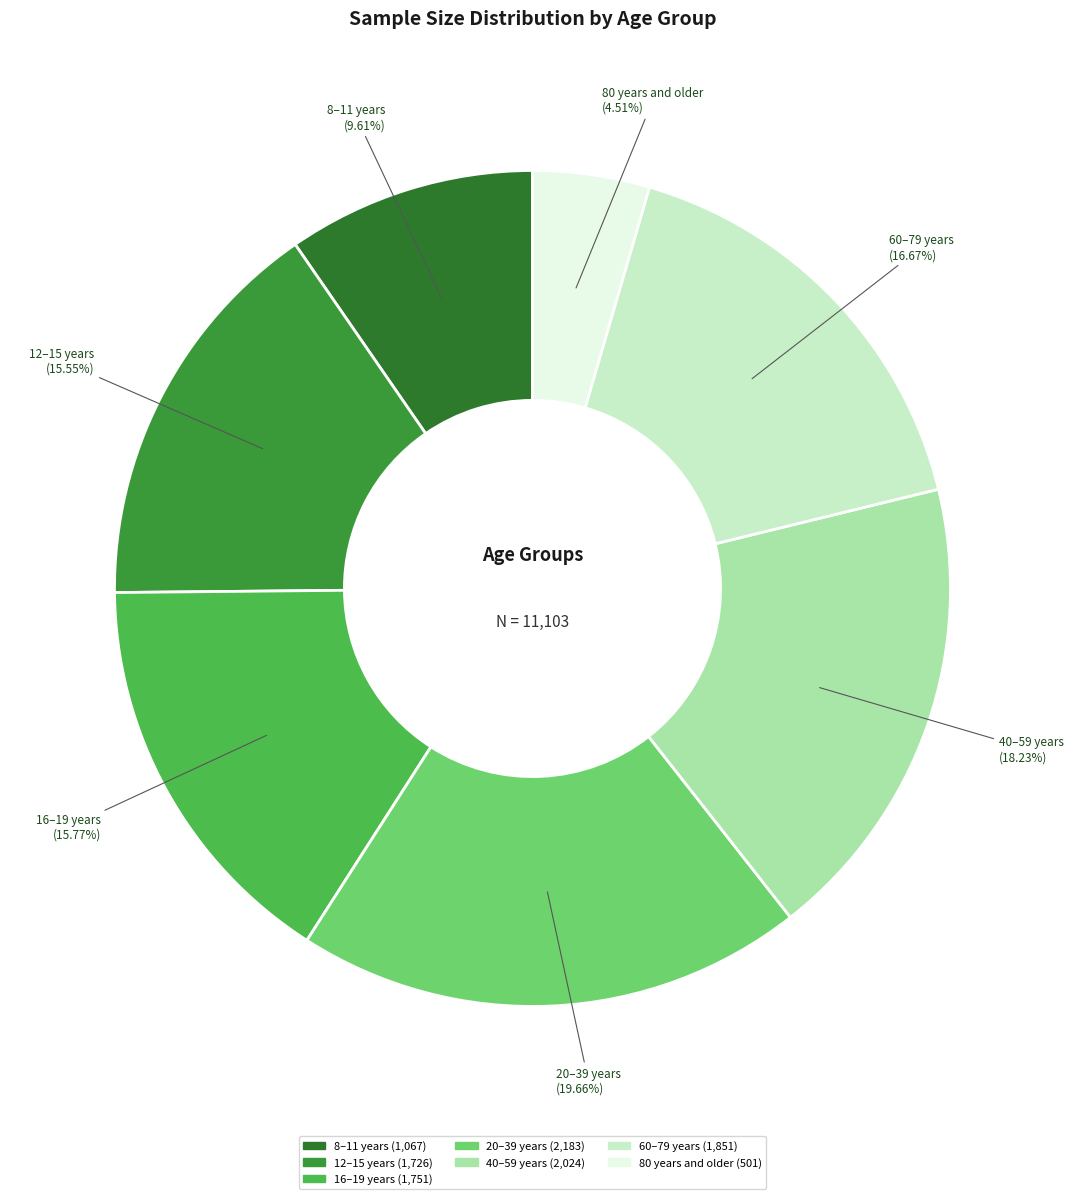

Does any single category account for the majority?

No